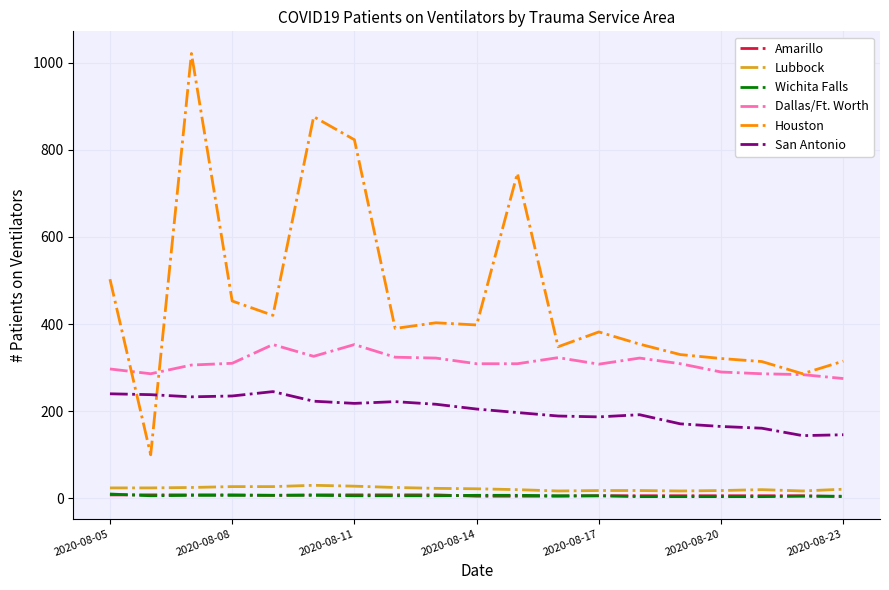

What is the difference between the second highest and minimum values in the San Antonio series?

96